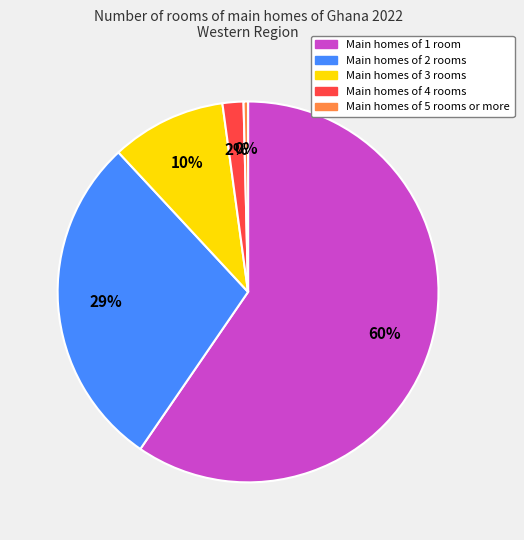

To the nearest percent, what is the average slice percentage?

20%